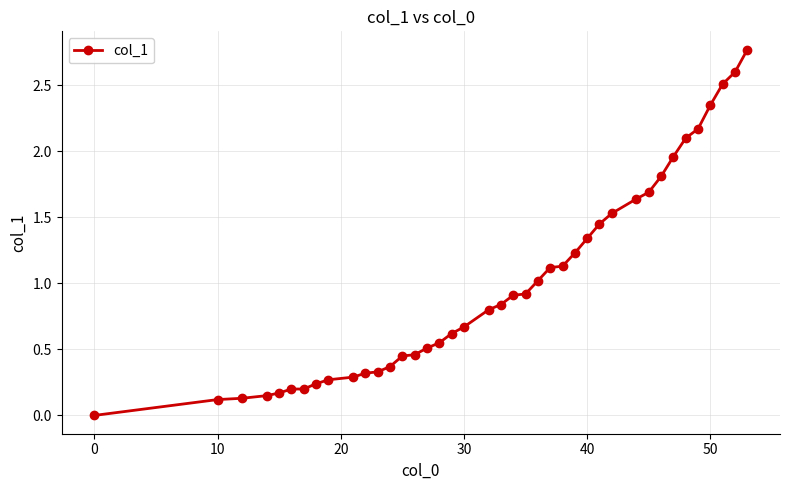

What is the value of the 38th point from the left?

2.5